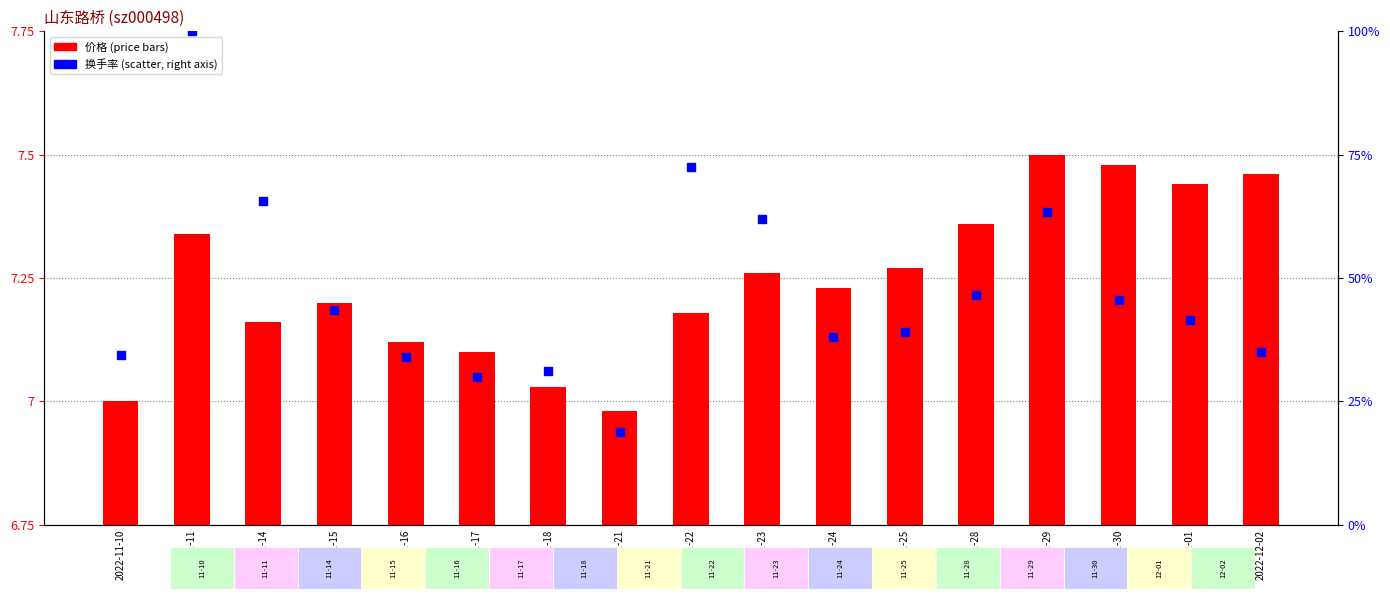

At which category is the sum across all series the highest?

2022-11-11